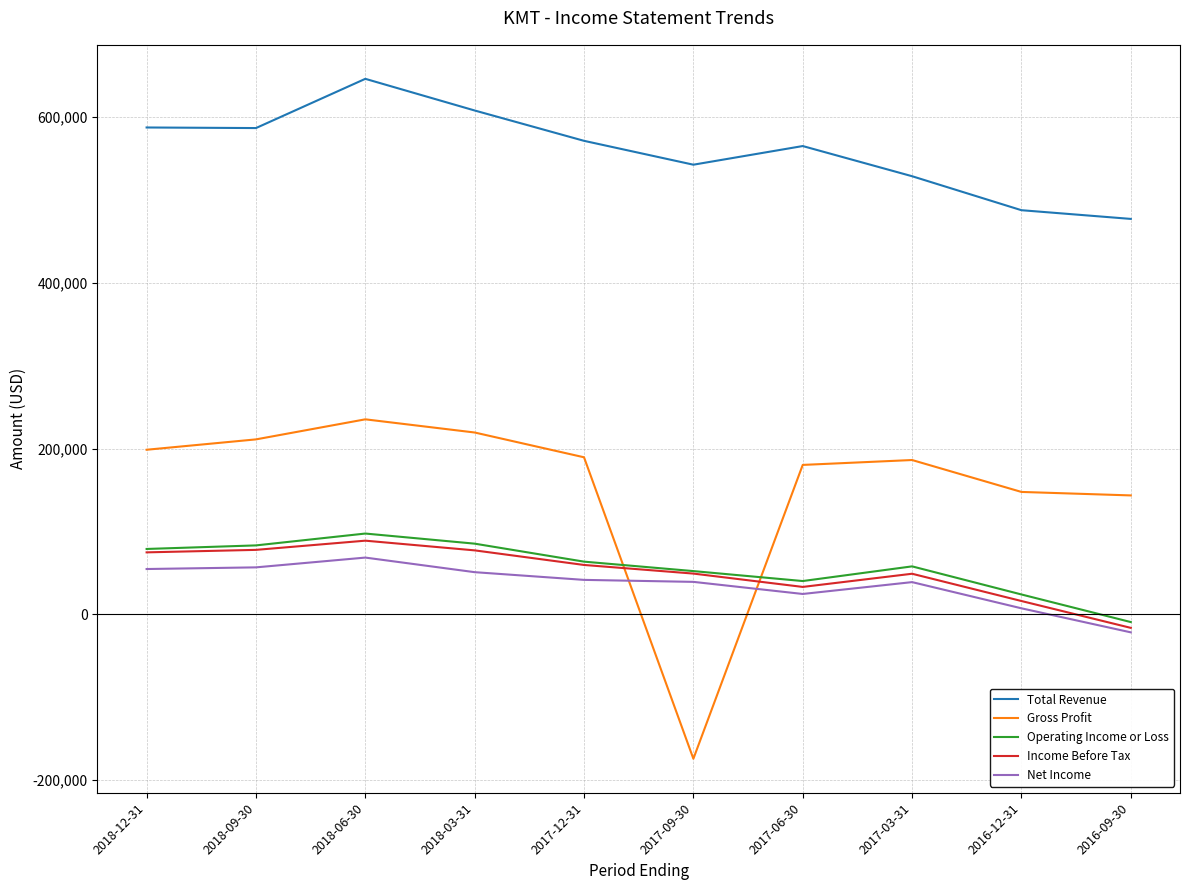

Between 2018-03-31 and 2016-12-31, which series saw the biggest shift?

Total Revenue